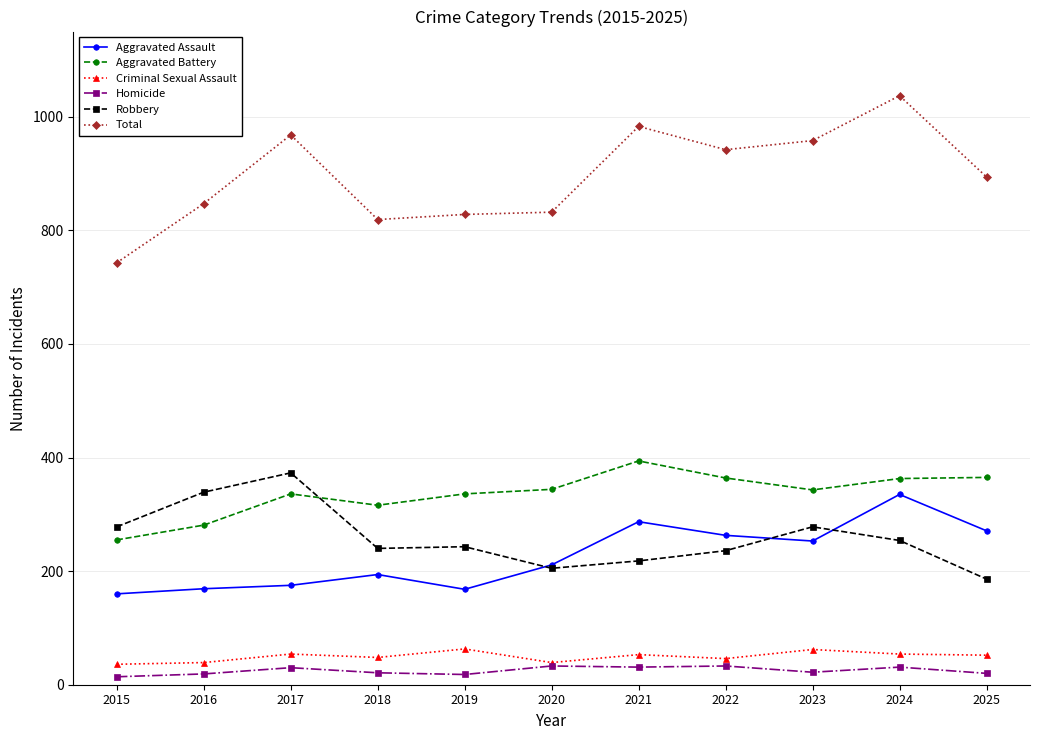

What are all the series names shown in the legend?

Aggravated Assault, Aggravated Battery, Criminal Sexual Assault, Homicide, Robbery, Total